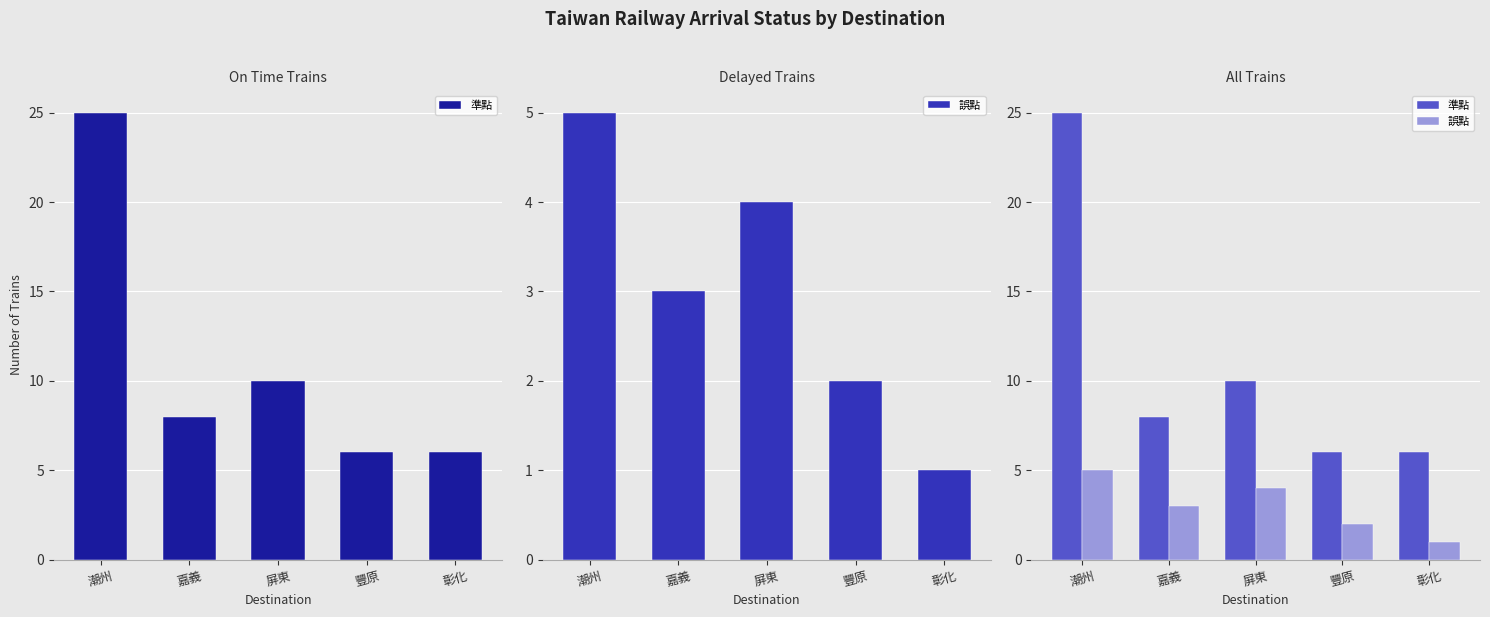

What is the value of the 準點 bar at the 4th from the left?

6